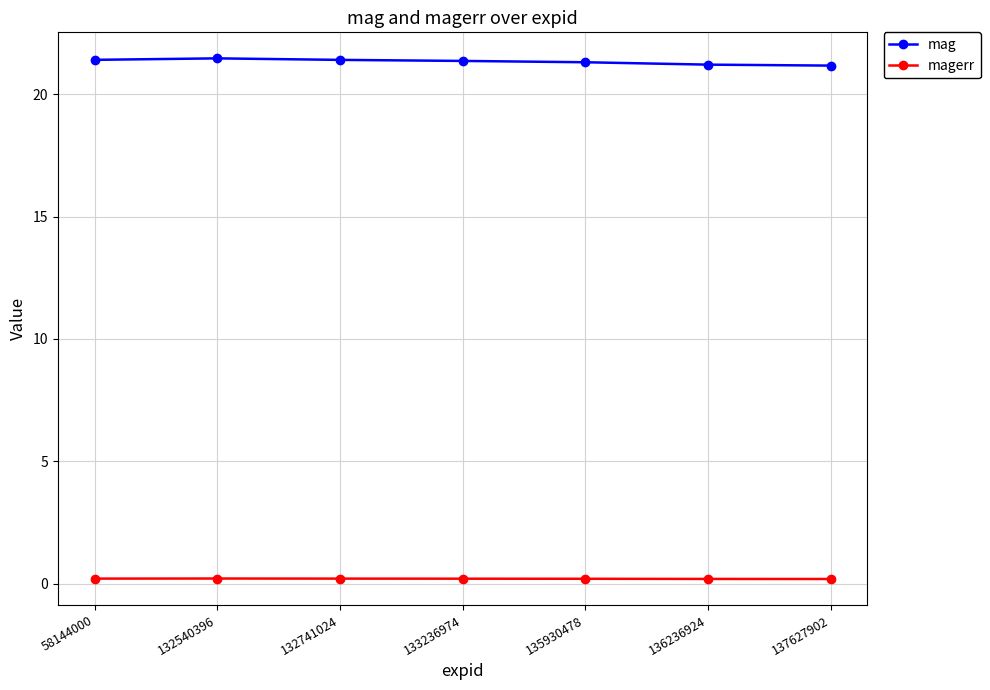

True or false: magerr has more than 0 interior local peaks.

True